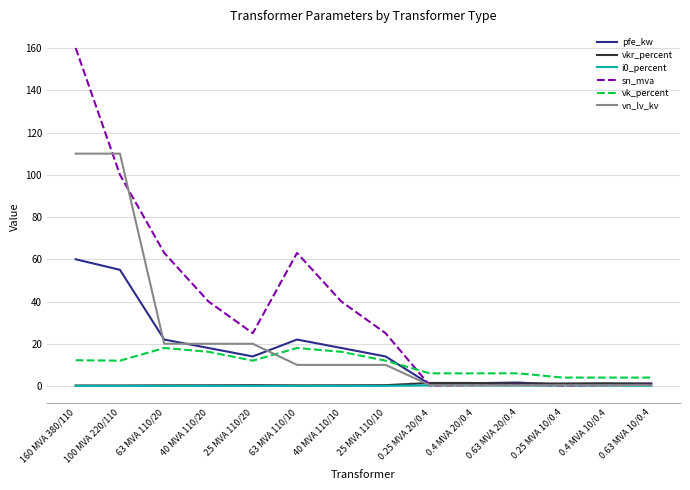

Which series changed the most between 40 MVA 110/10 and 0.25 MVA 20/0.4?

sn_mva